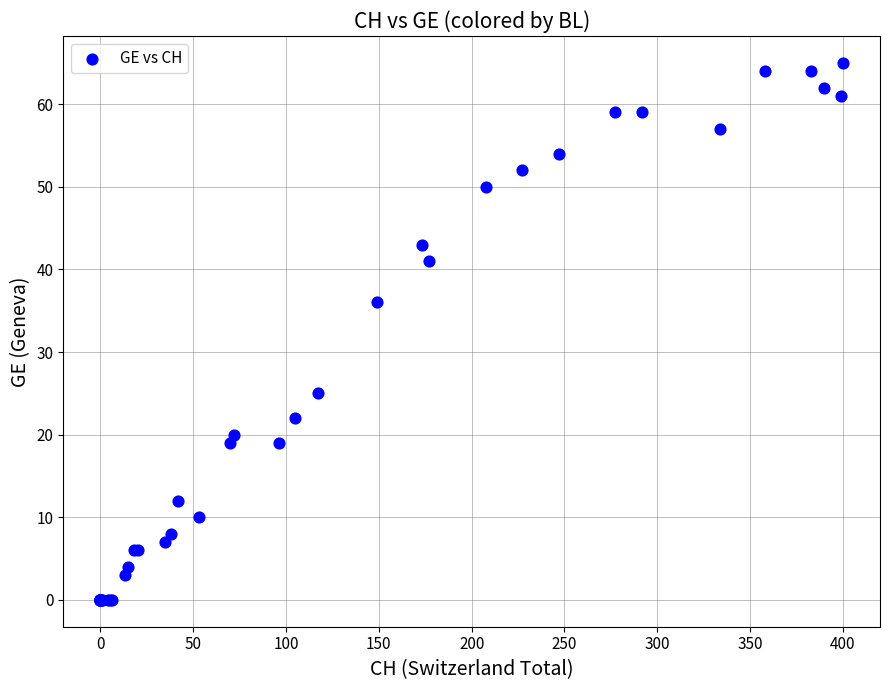

What Y value in the scatter plot is closest to 32?

36